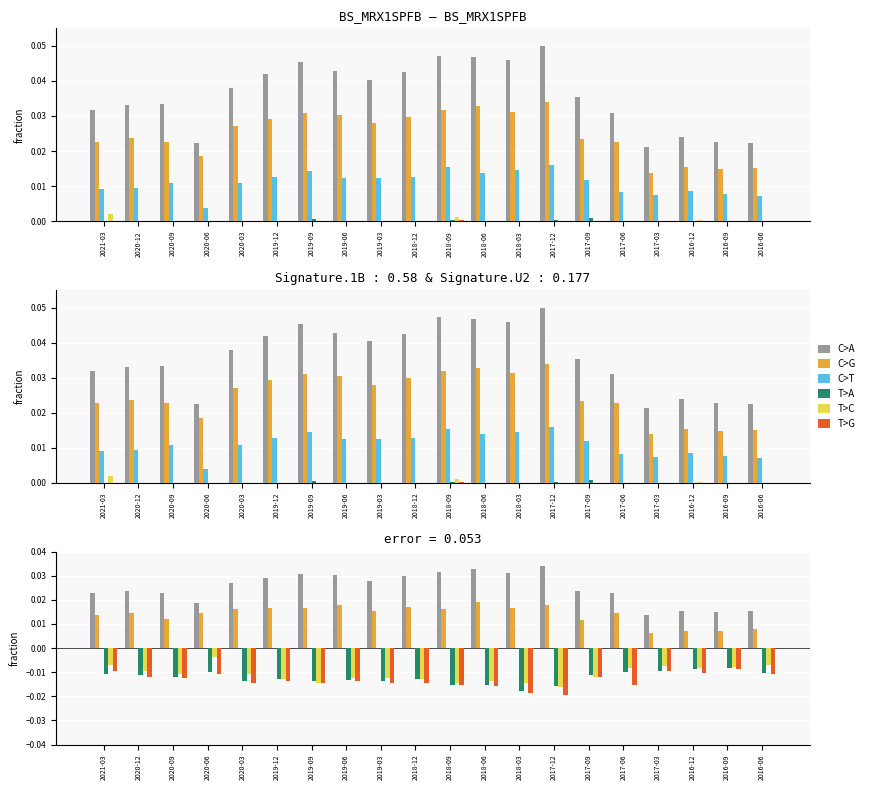

Count the number of data series in this chart.

6